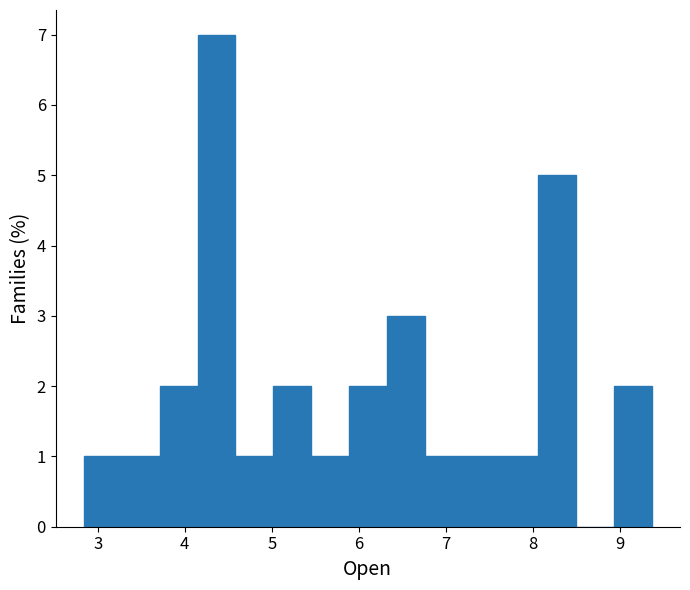

Reading left to right, list every bar in this chart as the range it spans on the x-axis followed by its height. Neither the bar edges nor the heights are printed on the chart, so give them approximately, as read against the axes.

2.8 to 3.3: 1
3.3 to 3.7: 1
3.7 to 4.1: 2
4.1 to 4.6: 7
4.6 to 5.0: 1
5.0 to 5.5: 2
5.5 to 5.9: 1
5.9 to 6.3: 2
6.3 to 6.8: 3
6.8 to 7.2: 1
7.2 to 7.6: 1
7.6 to 8.1: 1
8.1 to 8.5: 5
8.5 to 8.9: 0
8.9 to 9.4: 2